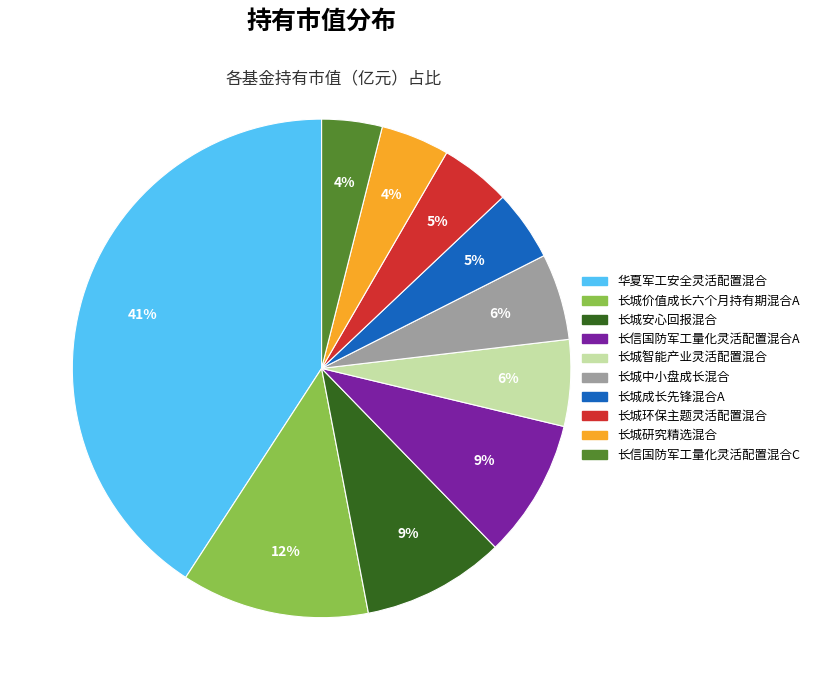

Which category has the biggest portion of the pie?

华夏军工安全灵活配置混合